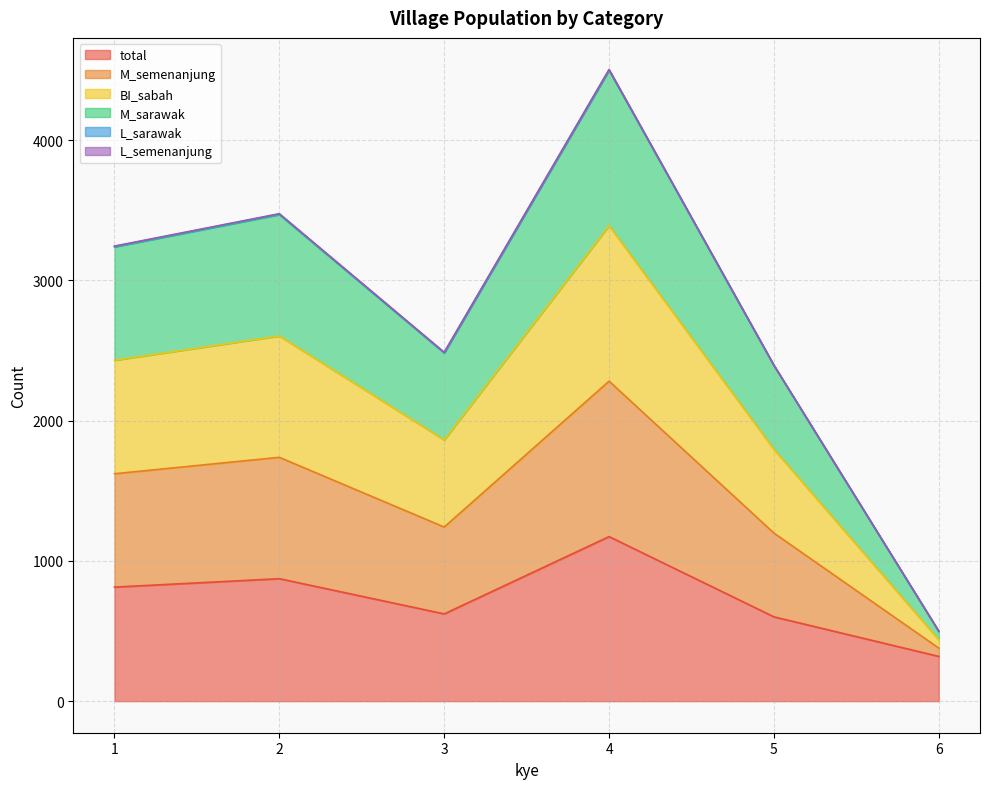

What is the minimum value for total?

319